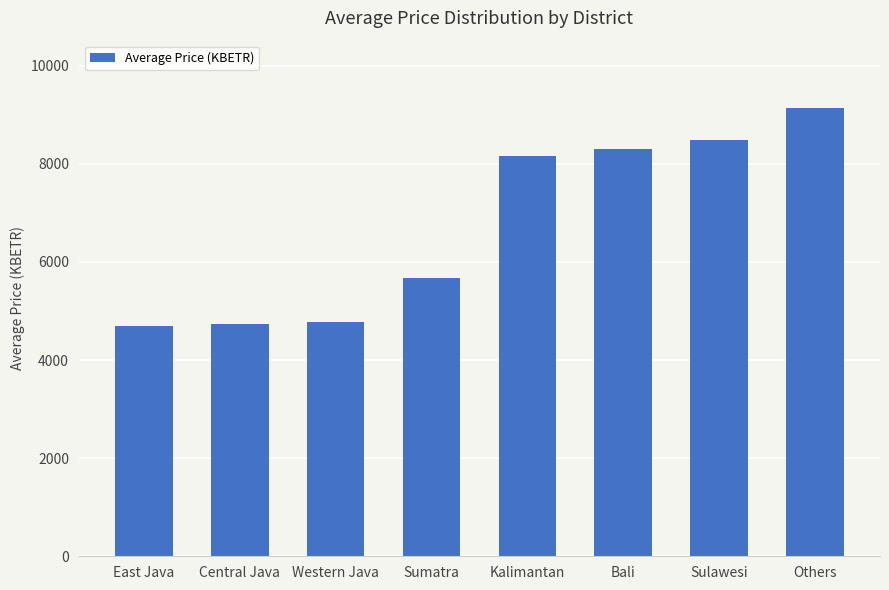

Which category has the highest value across all series?

Others